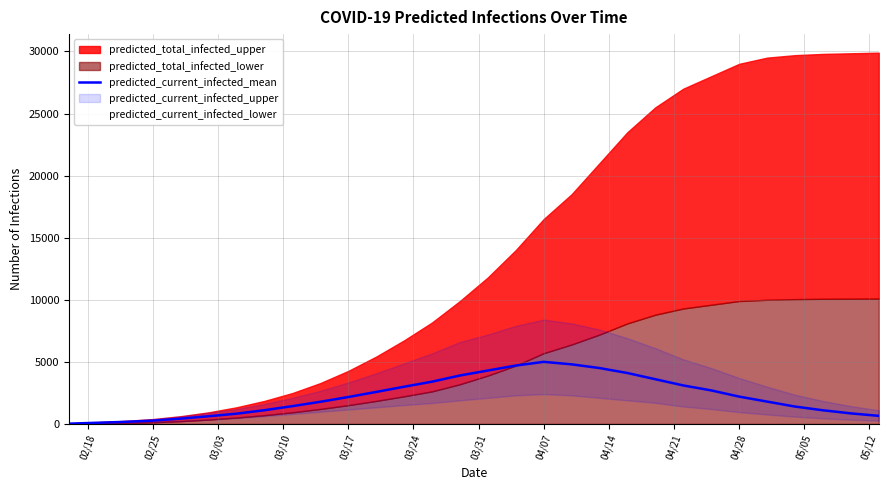

What is the average value?

2219